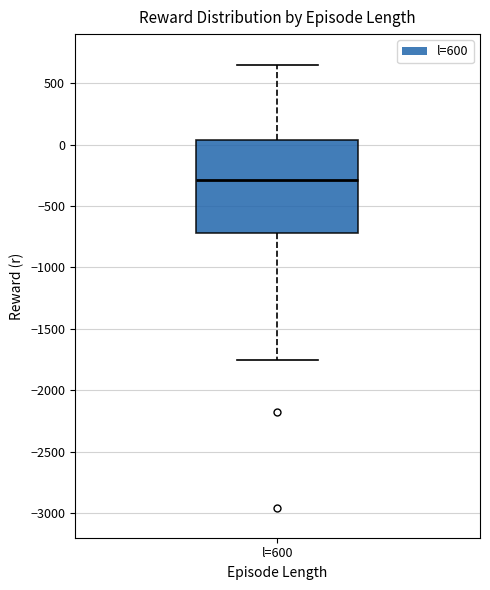

Read this box plot against the y-axis: the position of the median line, the range covered by the box, and the ends of both whiskers. The values are not printed on the chart, so give them approximately, as read against the axis.

median -300, box -700 to 50, whiskers -1750 to 650